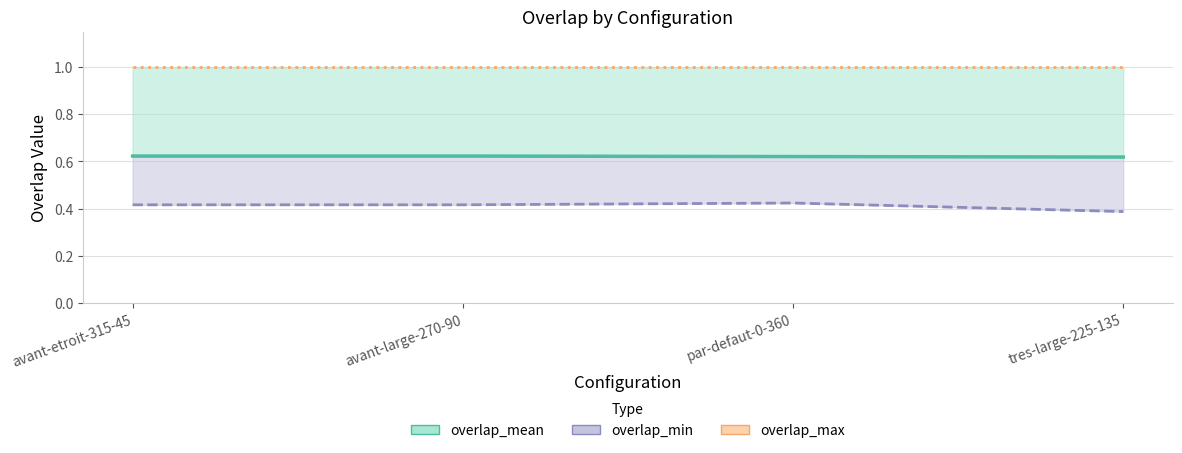

True or false: overlap_min has a value of 0.4 at avant-large-270-90.

True